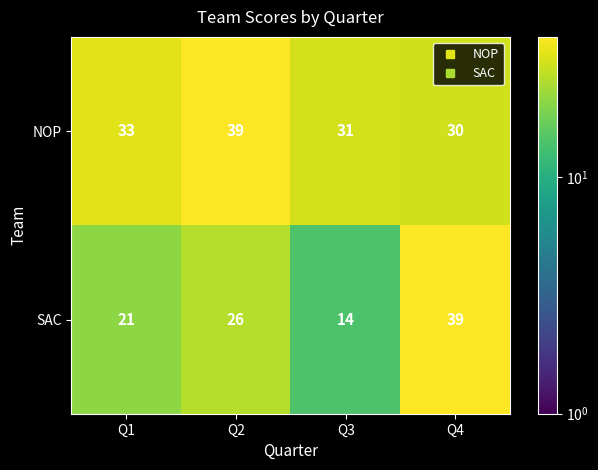

What is the maximum value for SAC?

39